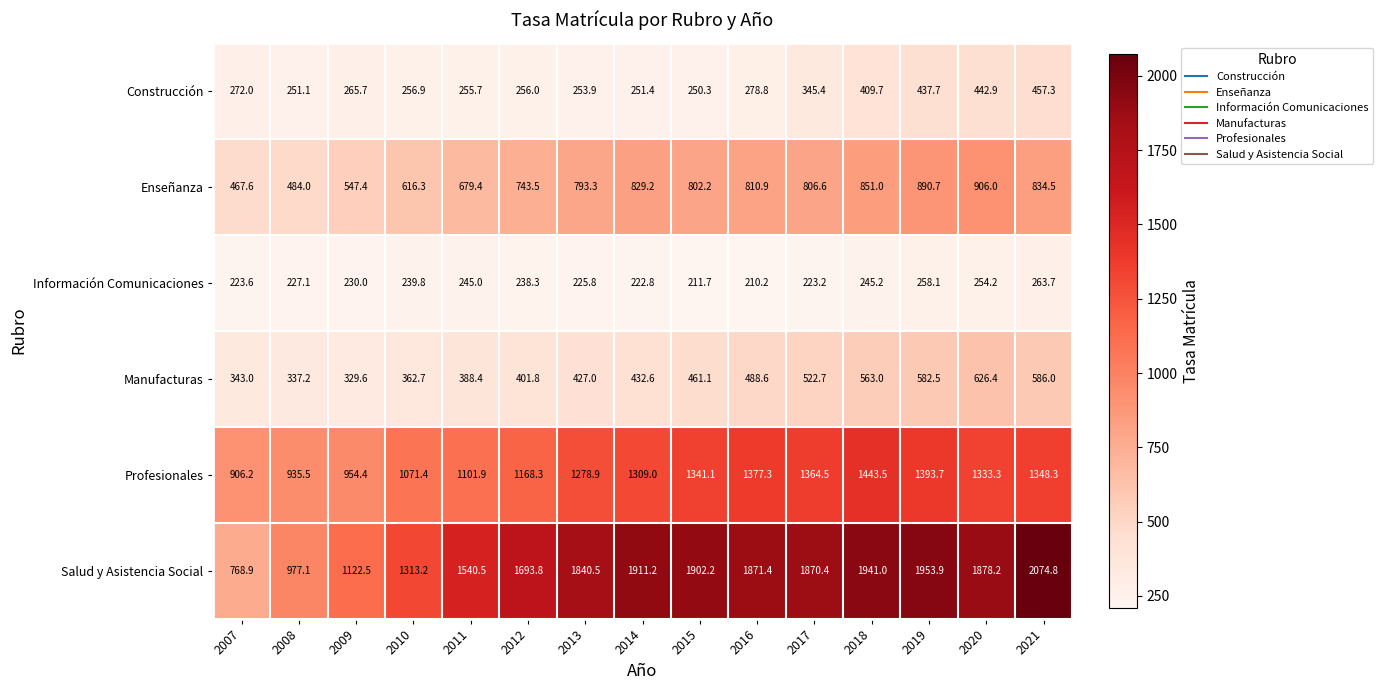

True or false: Construcción has a value of 409.7 at 2018.

True